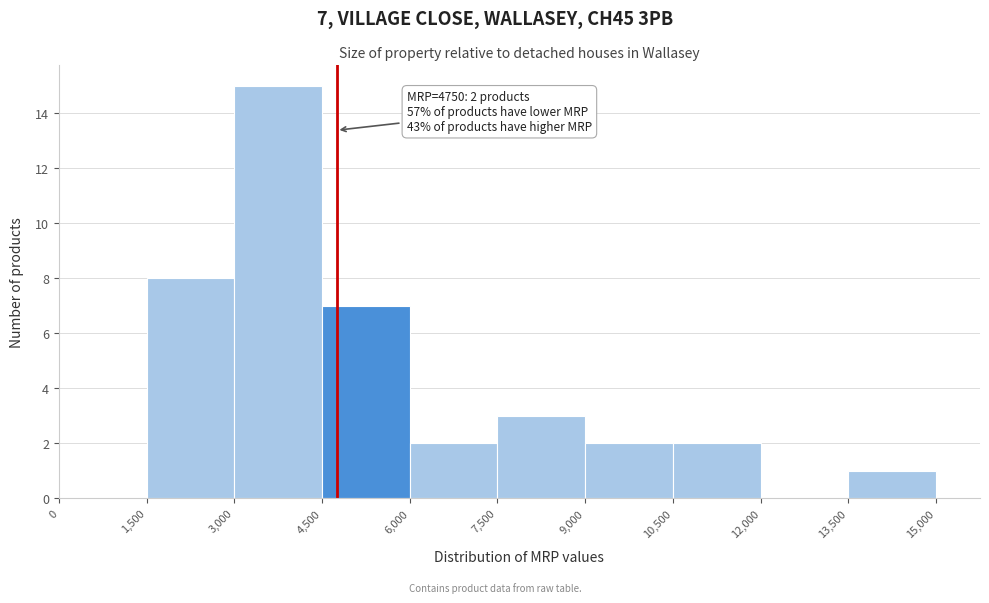

Over which range of the x-axis is the bar tallest?

3,000 to 4,500